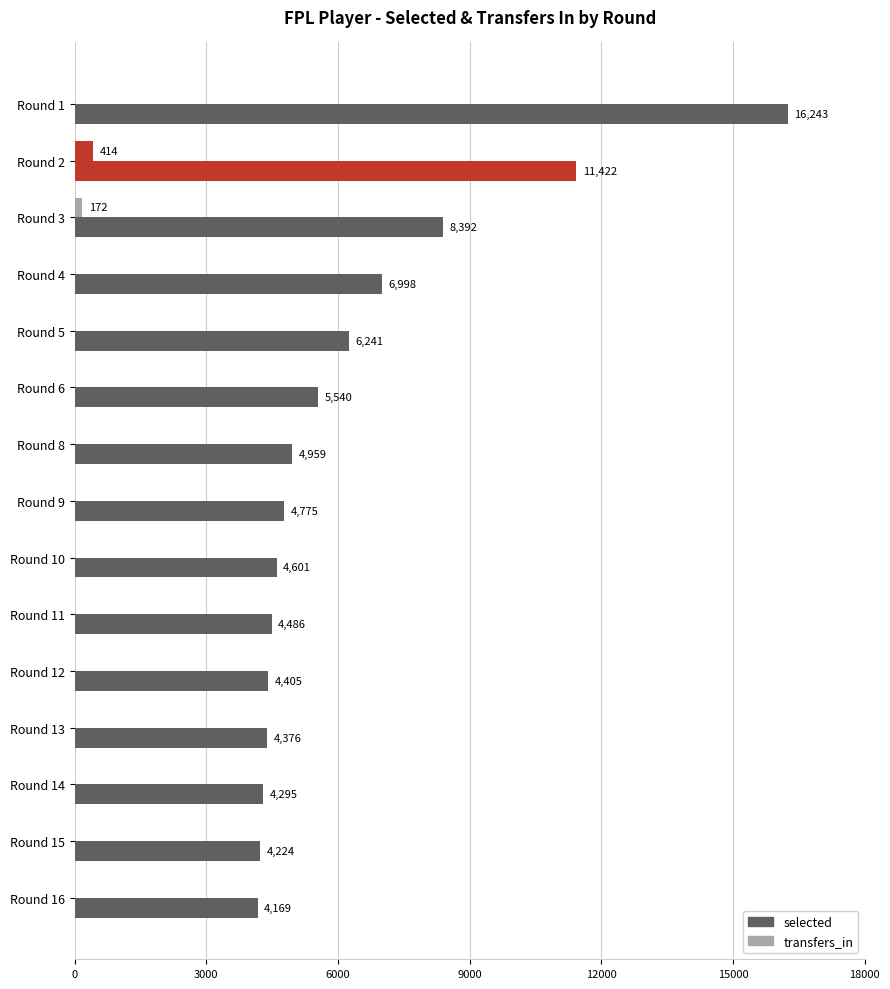

How many distinct data groups are displayed?

2